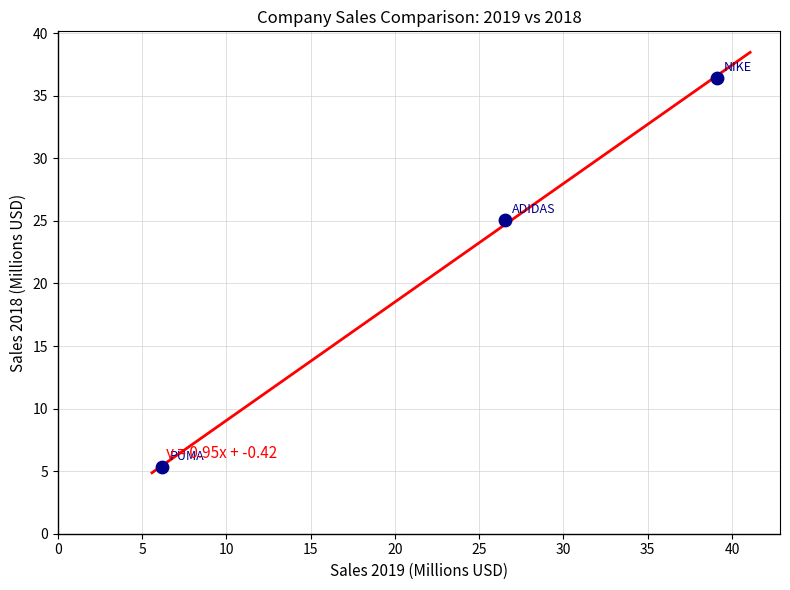

What is the average Y value?

22.3